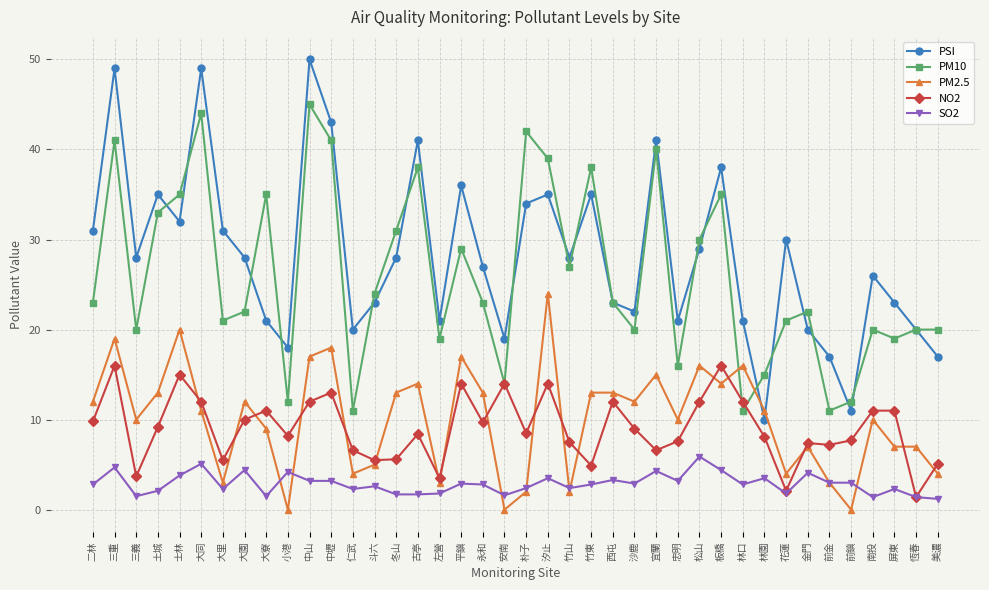

After their last crossing, which series has the higher values: PSI or PM2.5?

PSI